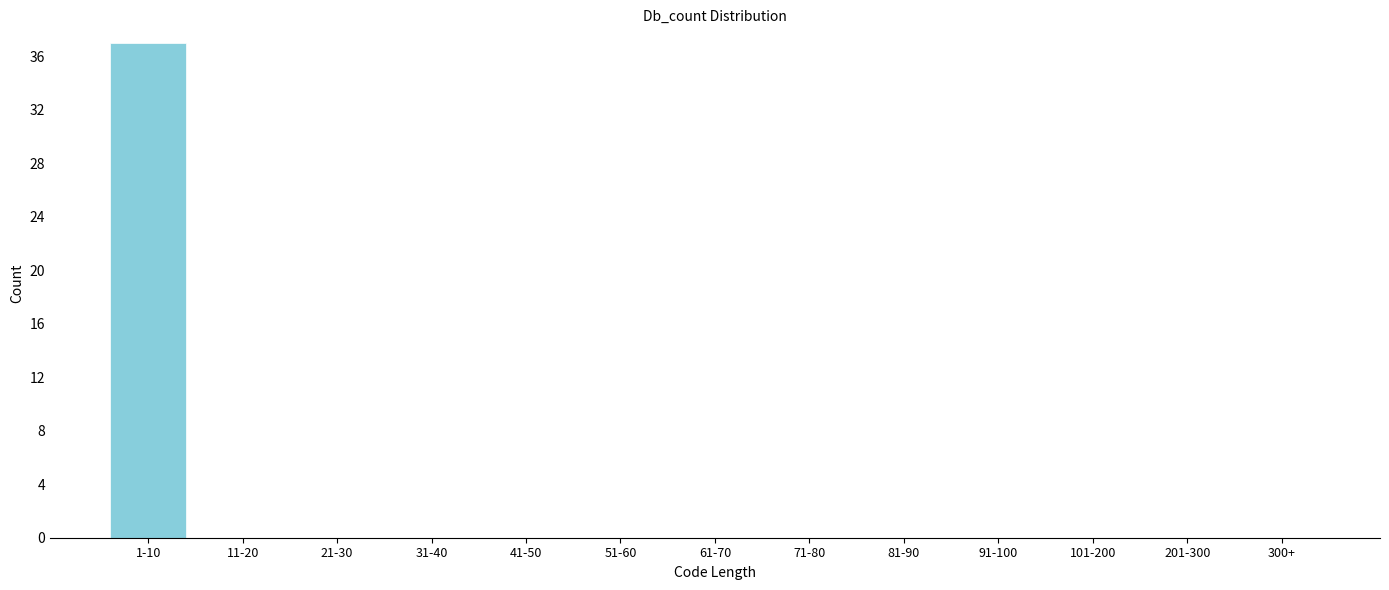

Reading left to right, transcribe all the data shown in this chart.

1-10=37	11-20=0	21-30=0	31-40=0	41-50=0	51-60=0	61-70=0	71-80=0	81-90=0	91-100=0	101-200=0	201-300=0	300+=0